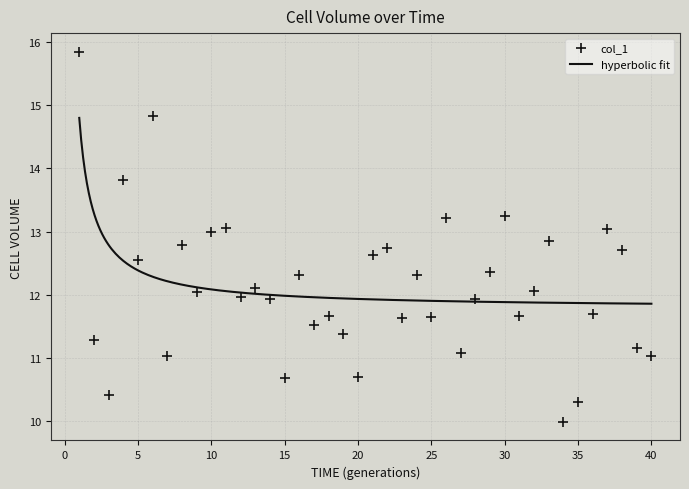

Approximately how many times larger is the value at 2 compared to 12?

0.9